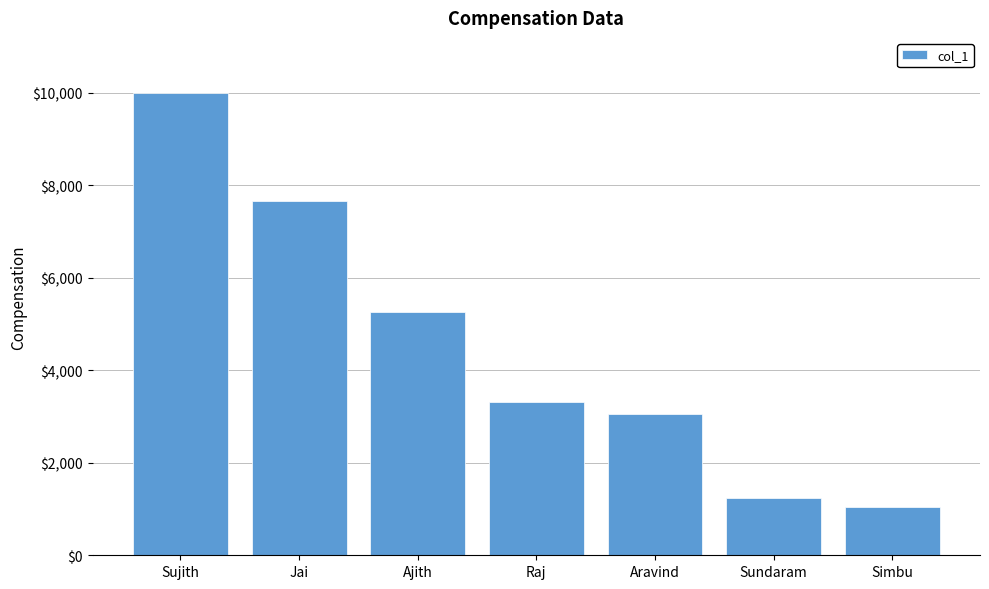

Reading right to left, extract all data points from this chart.

1034	1234	3054	3311	5254	7654	9987